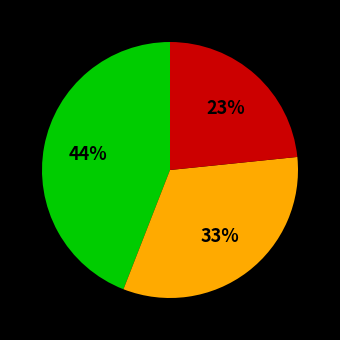

Does any single category account for the majority?

No